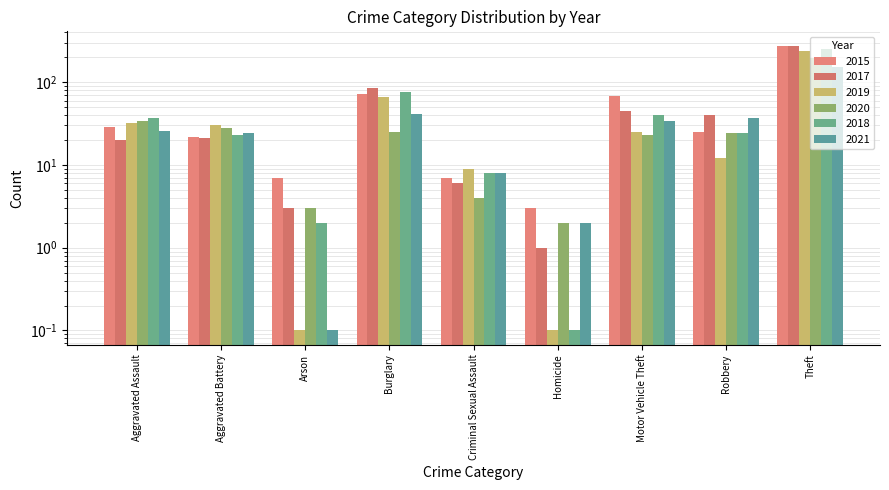

Reading left to right, what are all the values shown in this chart?

2015: Aggravated Assault=29.0	Aggravated Battery=22.0	Arson=7.0	Burglary=73.0	Criminal Sexual Assault=7.0	Homicide=3.0	Motor Vehicle Theft=68.0	Robbery=25.0	Theft=277.0
2017: Aggravated Assault=20.0	Aggravated Battery=21.0	Arson=3.0	Burglary=86.0	Criminal Sexual Assault=6.0	Homicide=1.0	Motor Vehicle Theft=45.0	Robbery=40.0	Theft=274.0
2019: Aggravated Assault=32.0	Aggravated Battery=30.0	Arson=0.1	Burglary=66.0	Criminal Sexual Assault=9.0	Homicide=0.1	Motor Vehicle Theft=25.0	Robbery=12.0	Theft=236.0
2020: Aggravated Assault=34.0	Aggravated Battery=28.0	Arson=3.0	Burglary=25.0	Criminal Sexual Assault=4.0	Homicide=2.0	Motor Vehicle Theft=23.0	Robbery=24.0	Theft=195.0
2018: Aggravated Assault=37.0	Aggravated Battery=23.0	Arson=2.0	Burglary=76.0	Criminal Sexual Assault=8.0	Homicide=0.1	Motor Vehicle Theft=40.0	Robbery=24.0	Theft=249.0
2021: Aggravated Assault=26.0	Aggravated Battery=24.0	Arson=0.1	Burglary=41.0	Criminal Sexual Assault=8.0	Homicide=2.0	Motor Vehicle Theft=34.0	Robbery=37.0	Theft=154.0